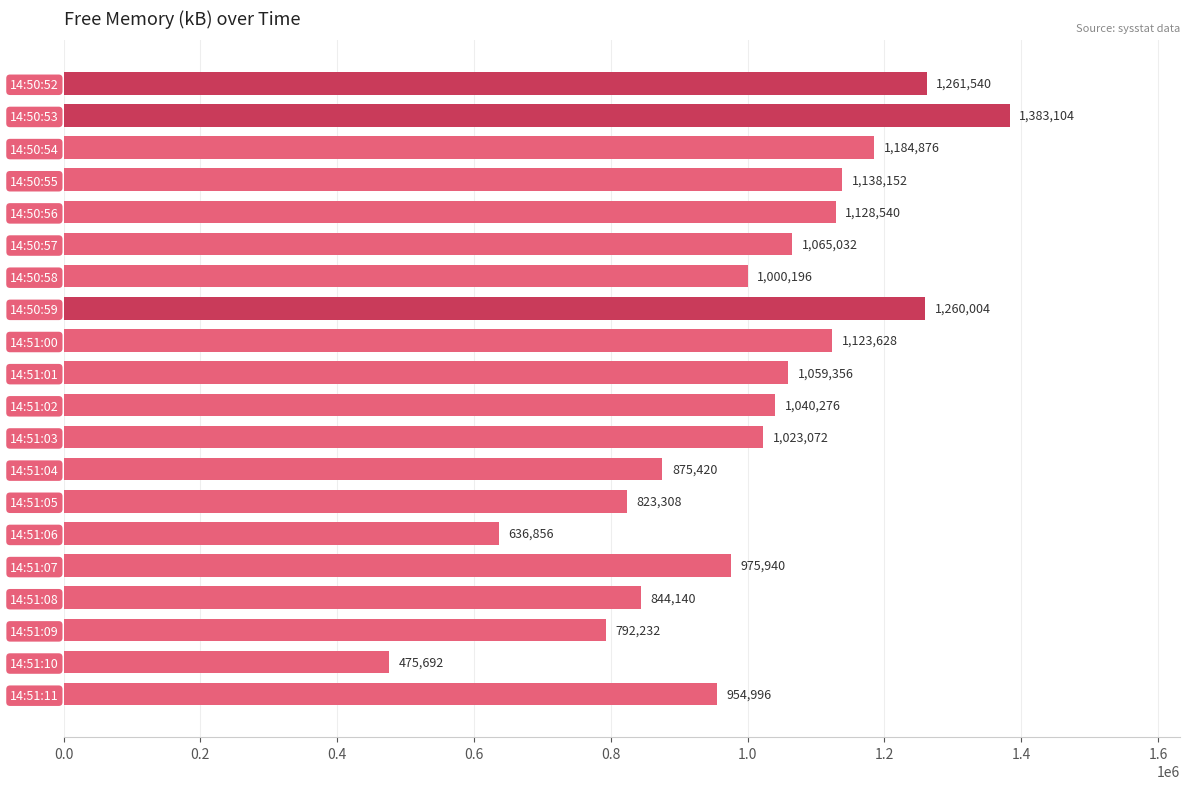

Which label corresponds to the smallest value in the chart?

14:51:10